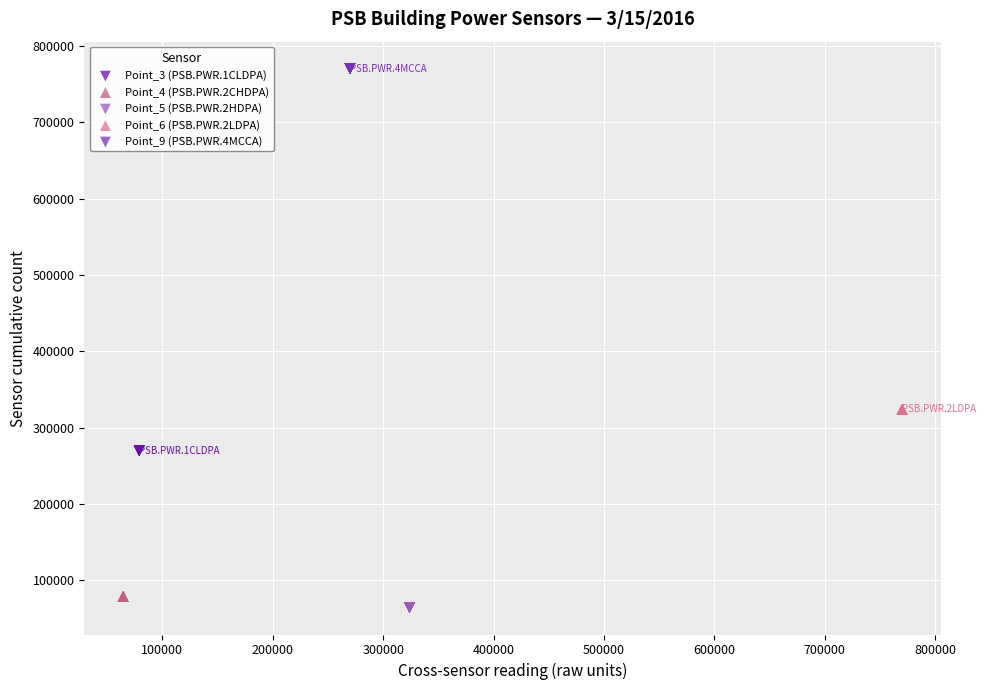

Which series reaches the minimum Y coordinate?

Point_5 (PSB.PWR.2HDPA)